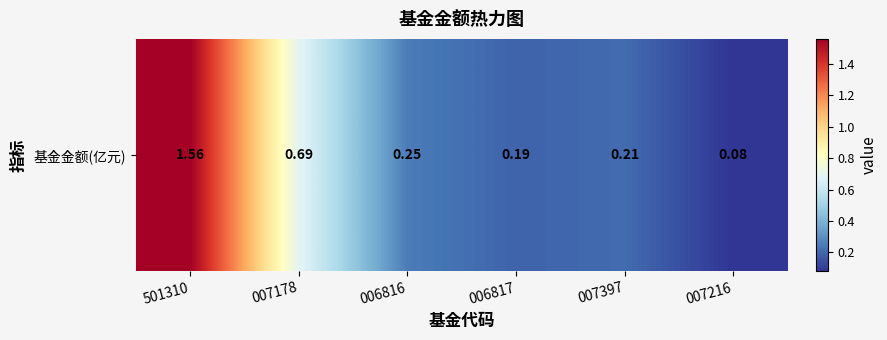

Which label corresponds to the smallest value in the chart?

007216